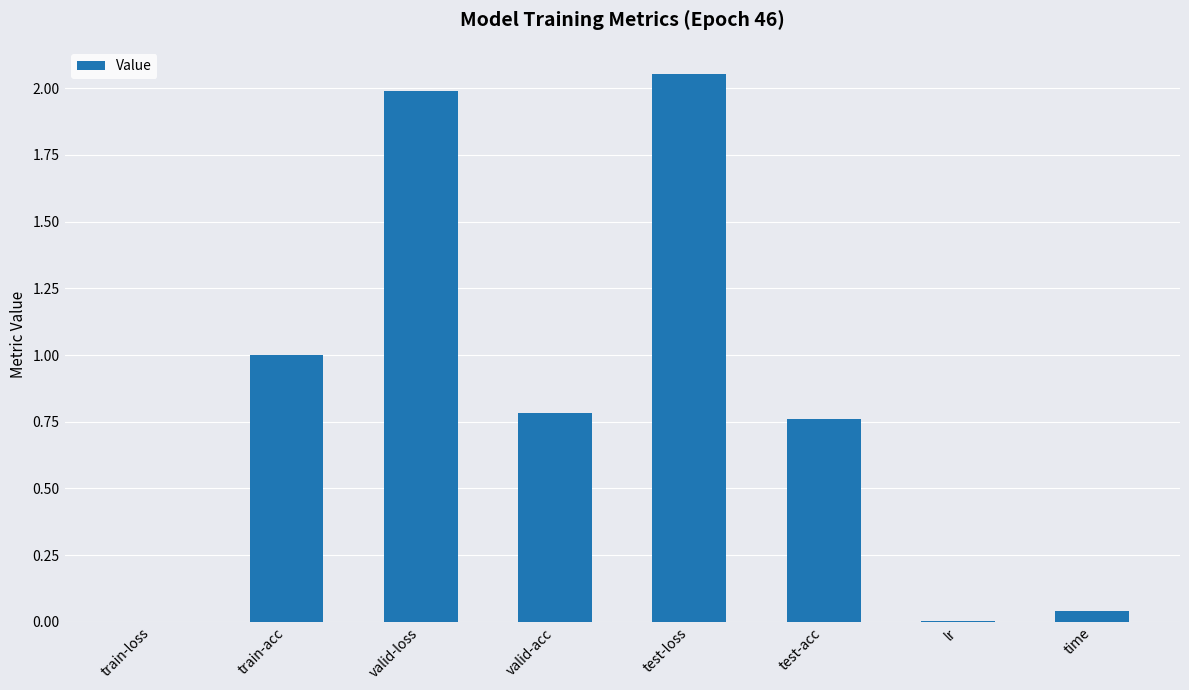

What is the change in value from valid-loss to lr?

-2.0